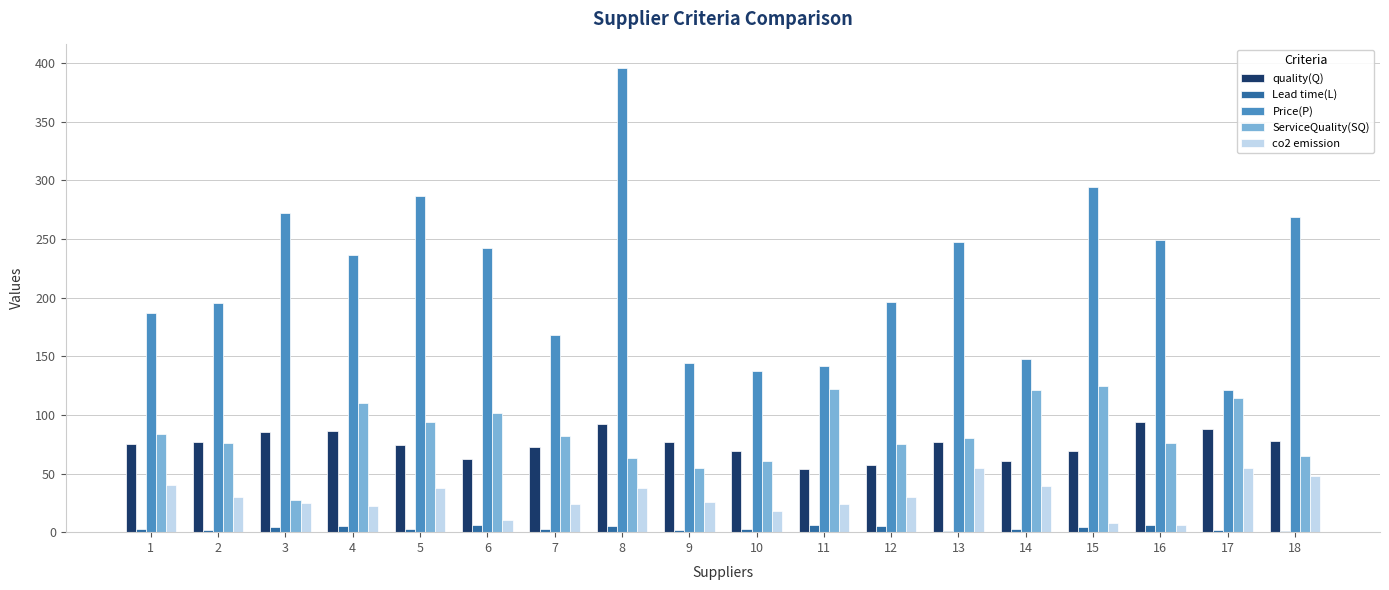

Which series has the largest total across all categories?

Price(P)